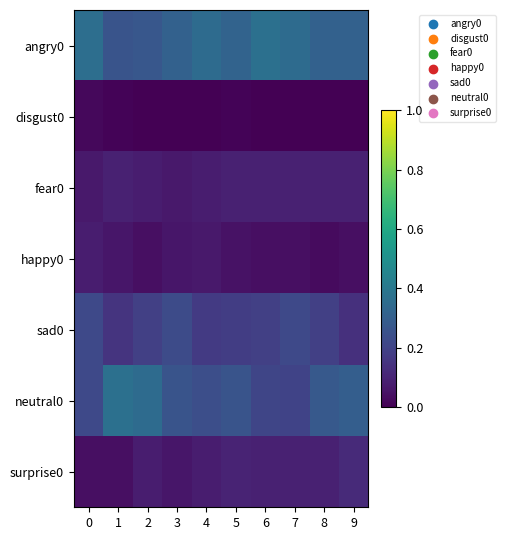

Which series has the largest range (max minus min)?

neutral0